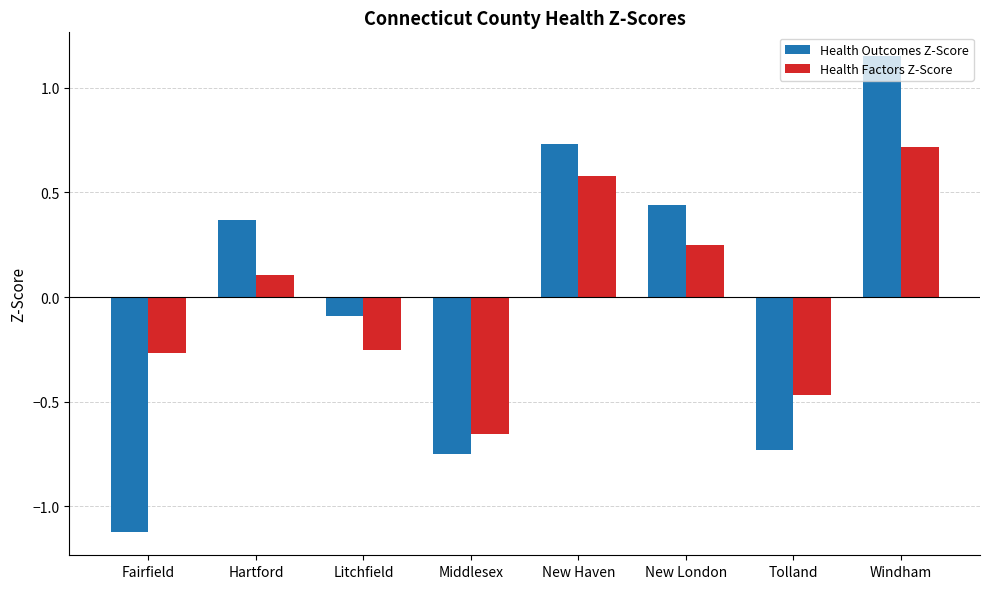

The Health Outcomes Z-Score series shows 0.7 at New Haven. True or false?

True